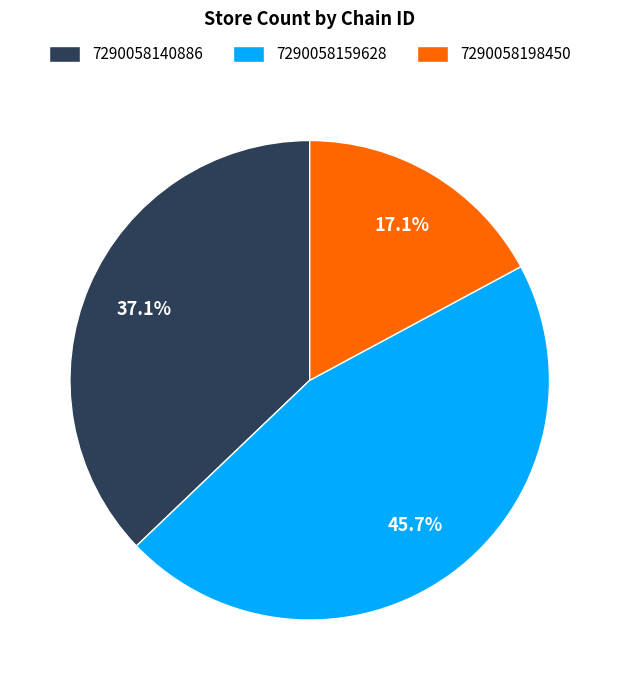

Is the sum of 7290058198450 and 7290058140886 greater than half?

Yes